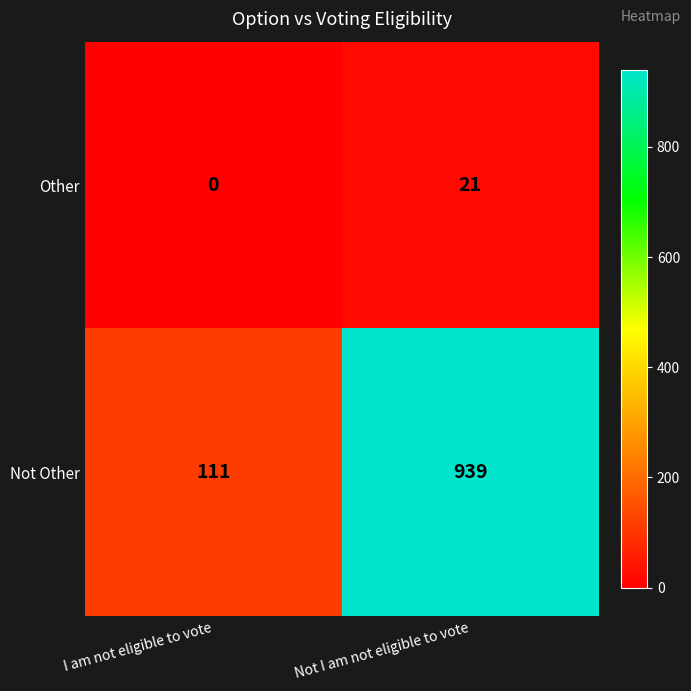

What is the sum of all Other values?

21